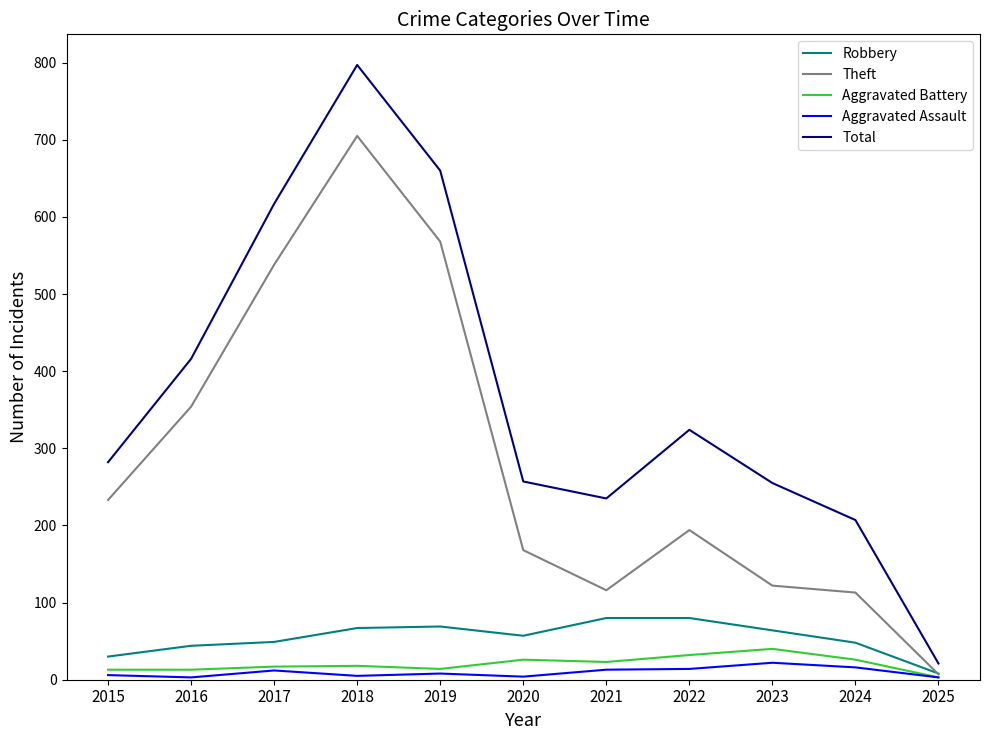

What is the difference between the maximum and second lowest values in the Aggravated Assault series?

19